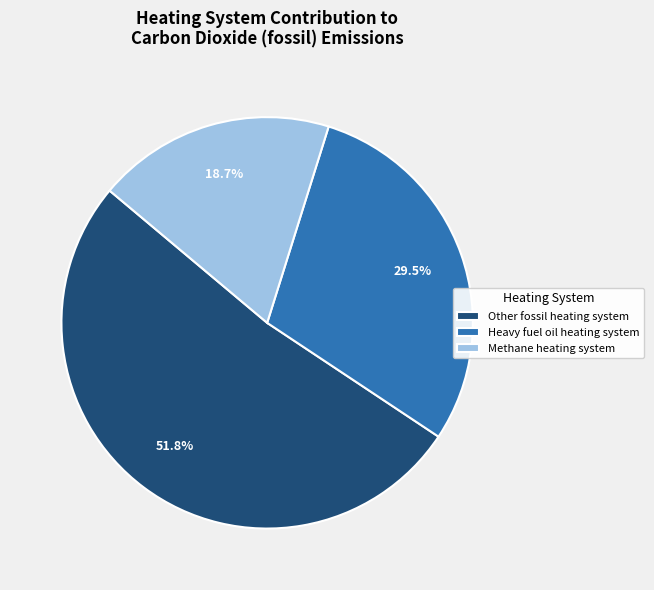

Rank the categories by value from highest to lowest.

Other fossil heating system, Heavy fuel oil heating system, Methane heating system